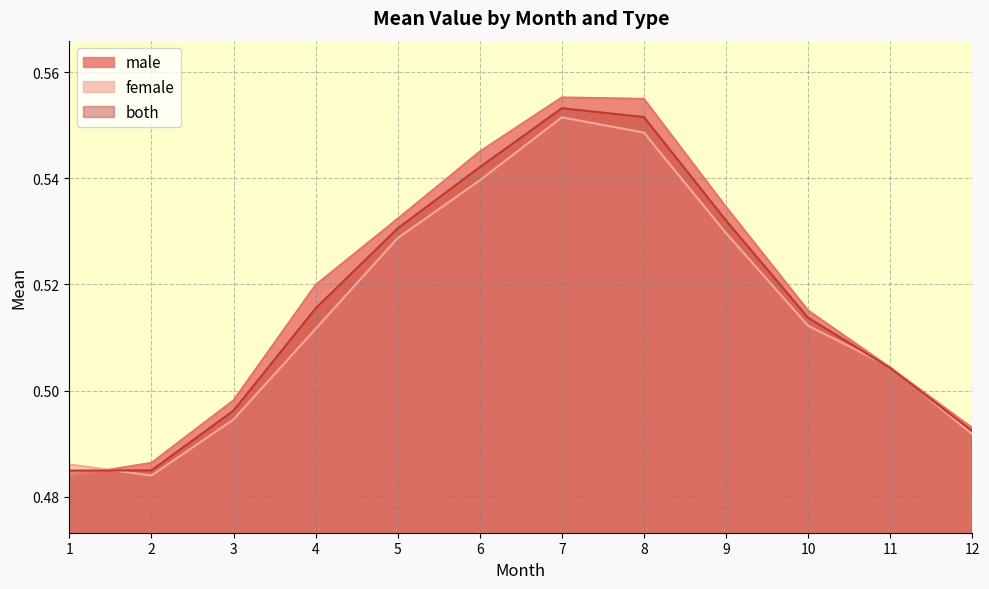

How many interior local peaks does the male series have?

1